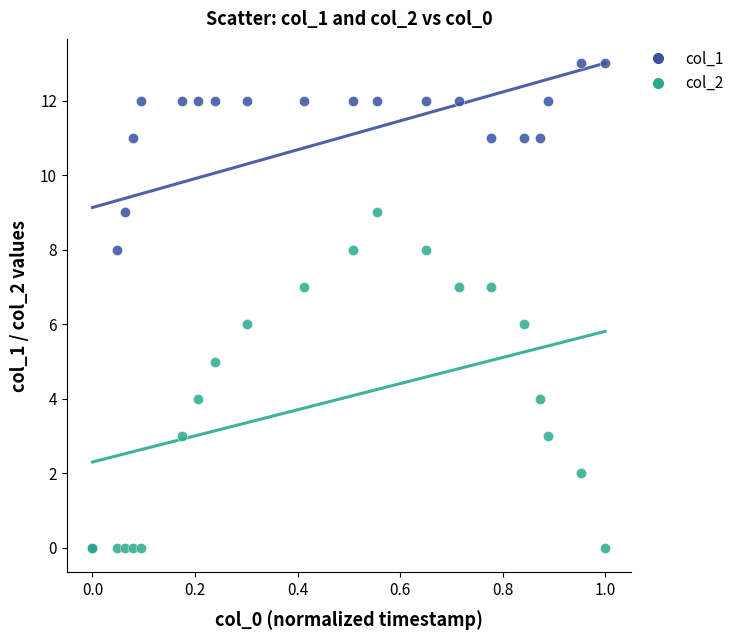

Which series has the widest spread of Y values?

col_1